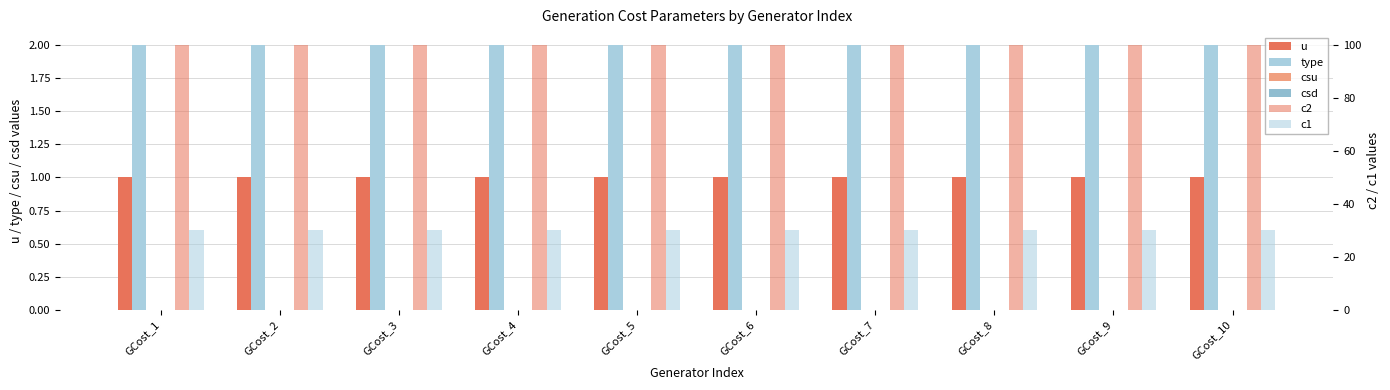

What is the total value across all series at GCost_1?

133